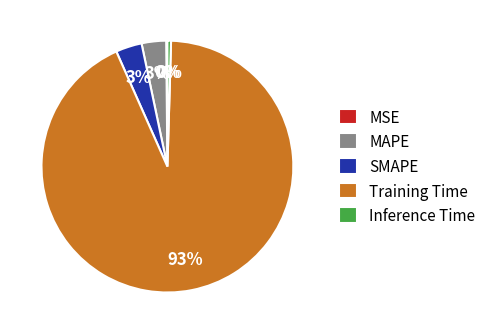

To the nearest percent, what portion does SMAPE represent?

3%